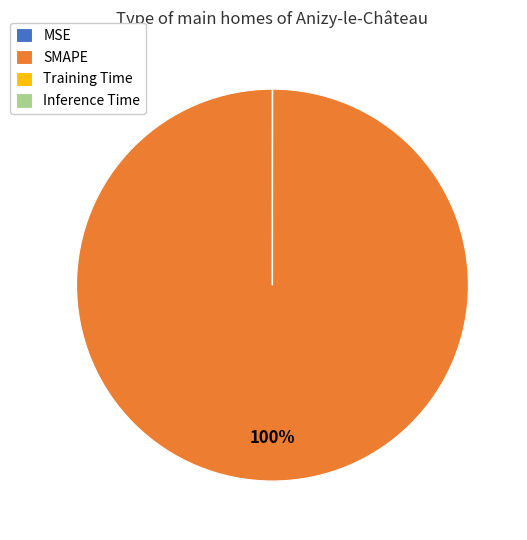

True or false: SMAPE accounts for 93% of the total.

False